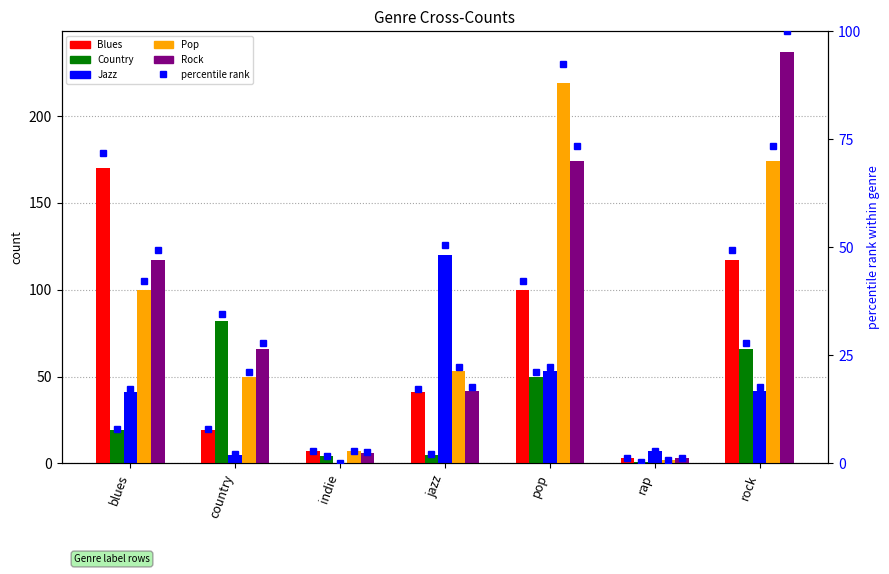

How many series are shown in this chart?

6